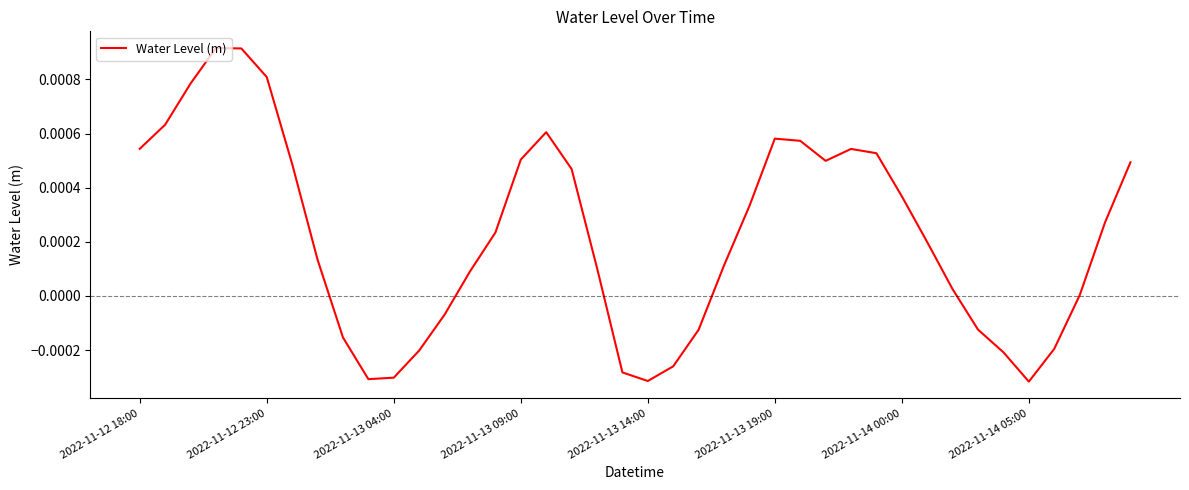

Which category has the lowest value across all series?

2022-11-14 05:00